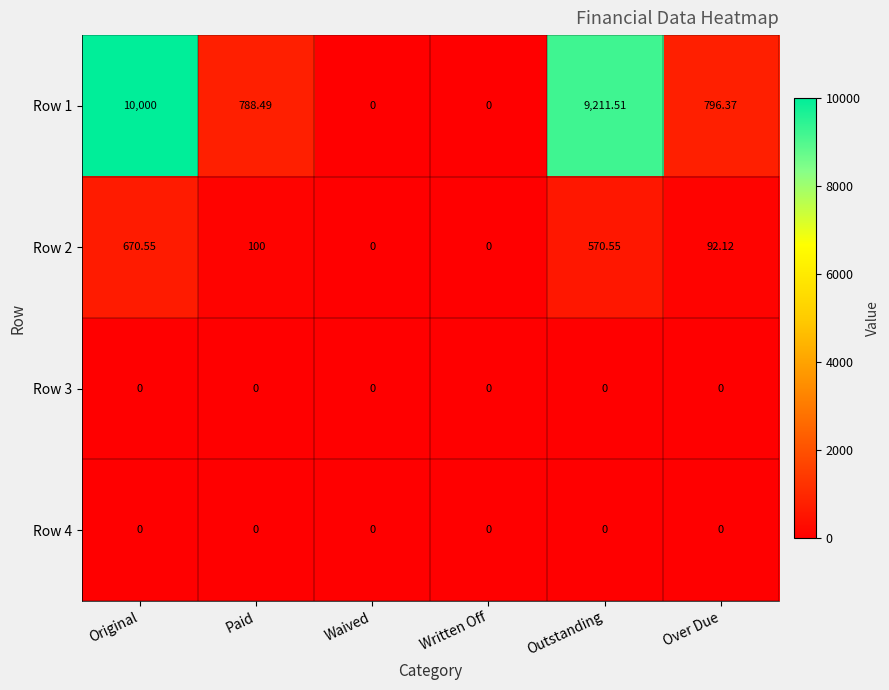

At which label is Row 1 closest to 5000?

Over Due